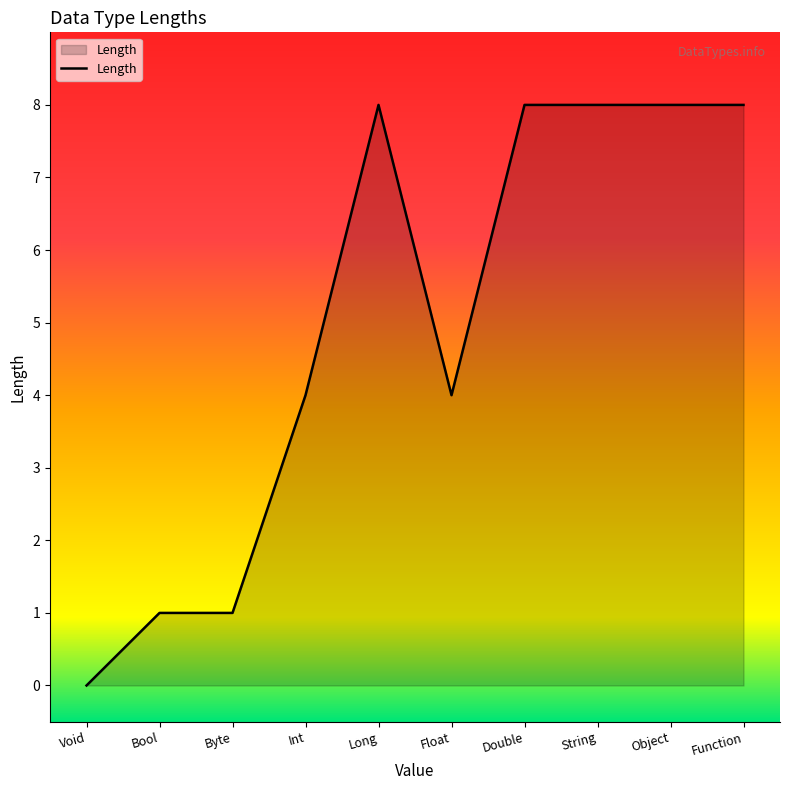

Which label corresponds to the smallest value in the chart?

Void